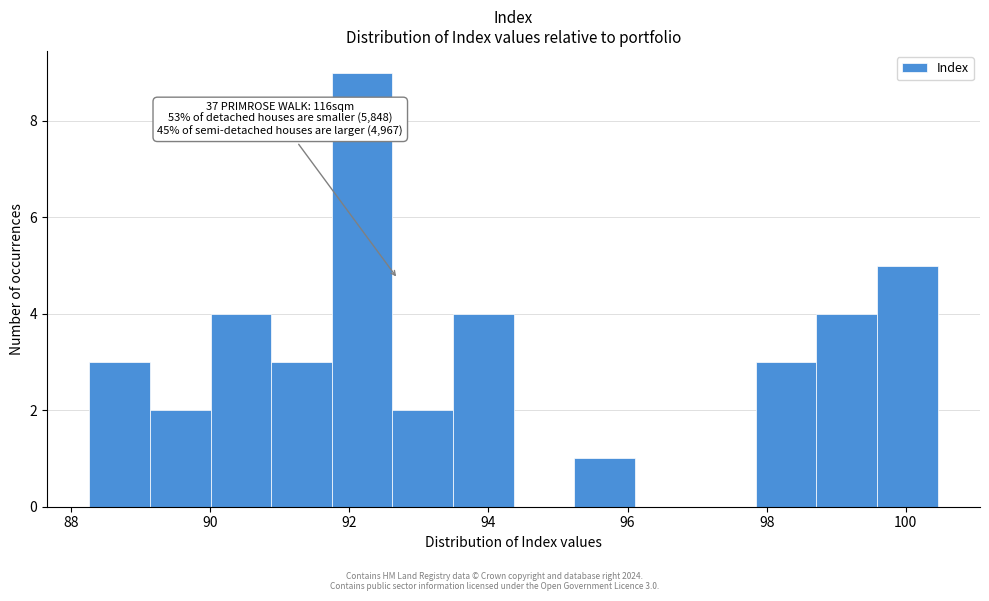

Over which range of the x-axis is the bar tallest?

91.8 to 92.6